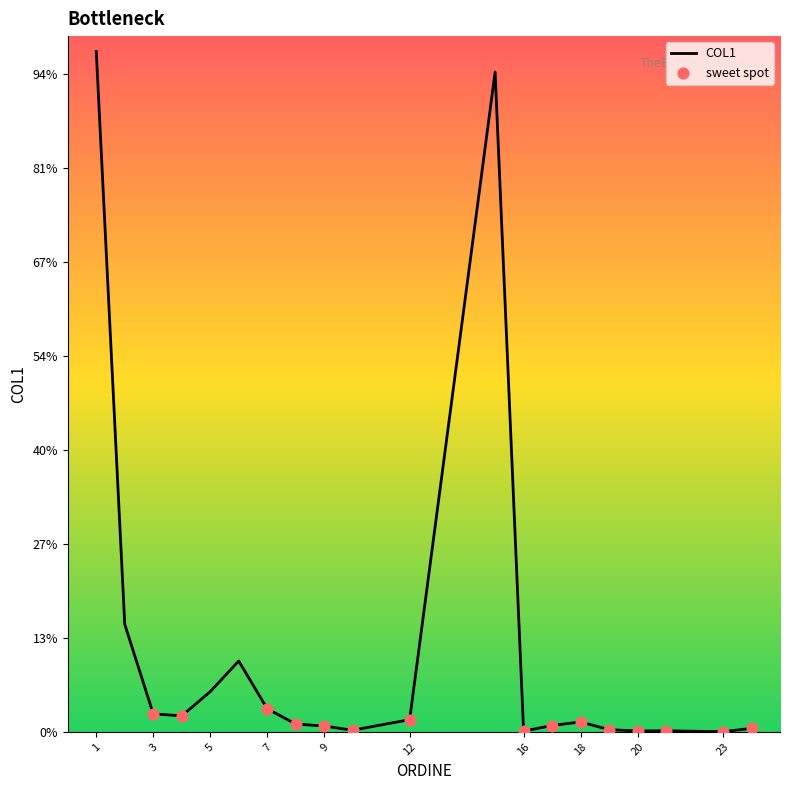

Is this an area chart (filled region under the line)?

No